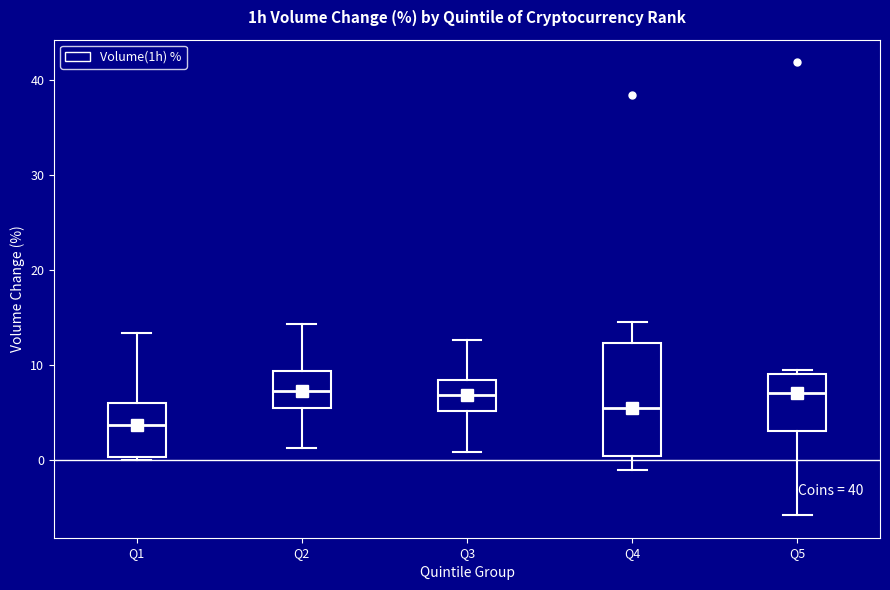

Reading left to right, read every box against the y-axis: the position of its median line, the range the box covers, and the ends of its whiskers. The values are not printed on the chart, so give them approximately, as read against the axis.

Q1: median 4, box 0 to 6, whiskers 0 to 13
Q2: median 7, box 5 to 9, whiskers 1 to 14
Q3: median 7, box 5 to 8, whiskers 1 to 13
Q4: median 5, box 0 to 12, whiskers -1 to 14
Q5: median 7, box 3 to 9, whiskers -6 to 9 (just above the box's upper edge)